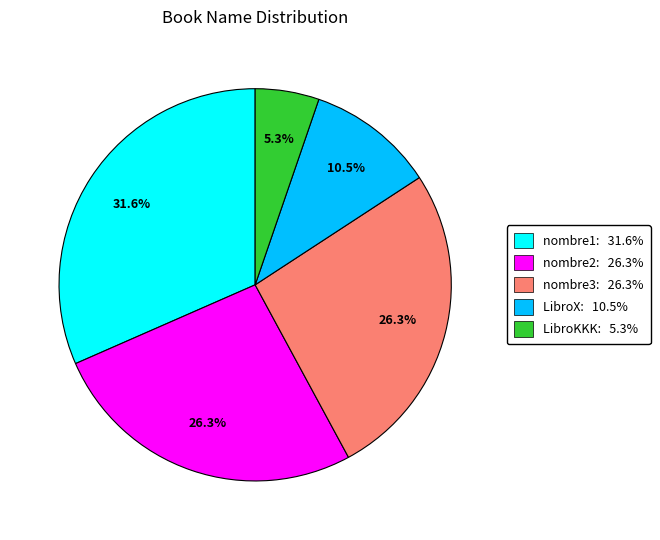

Does any single category account for the majority?

No